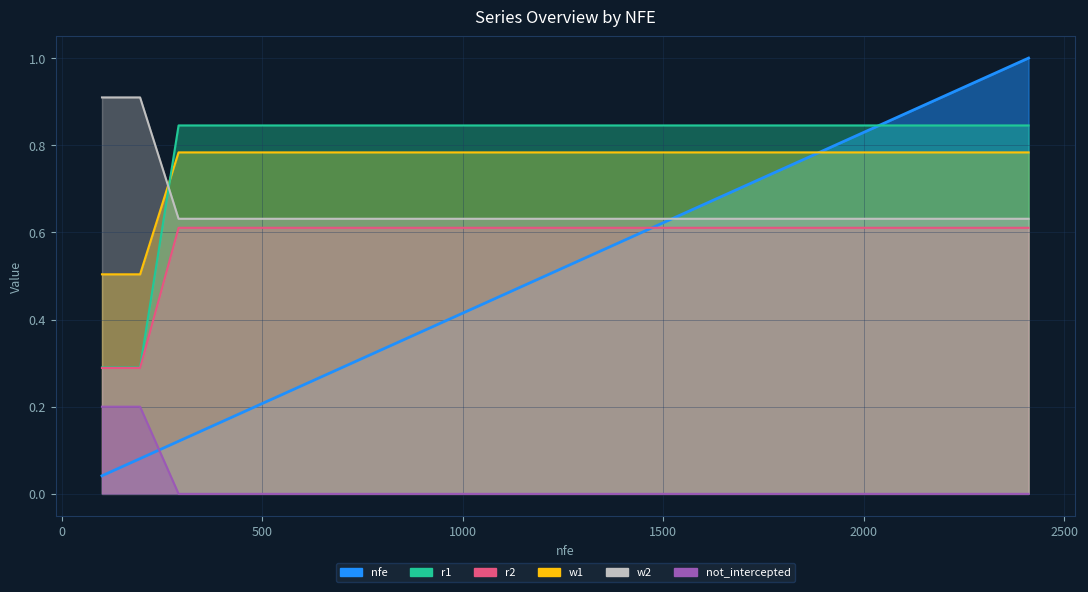

Between 1163 and 2216, which series saw the biggest shift?

nfe